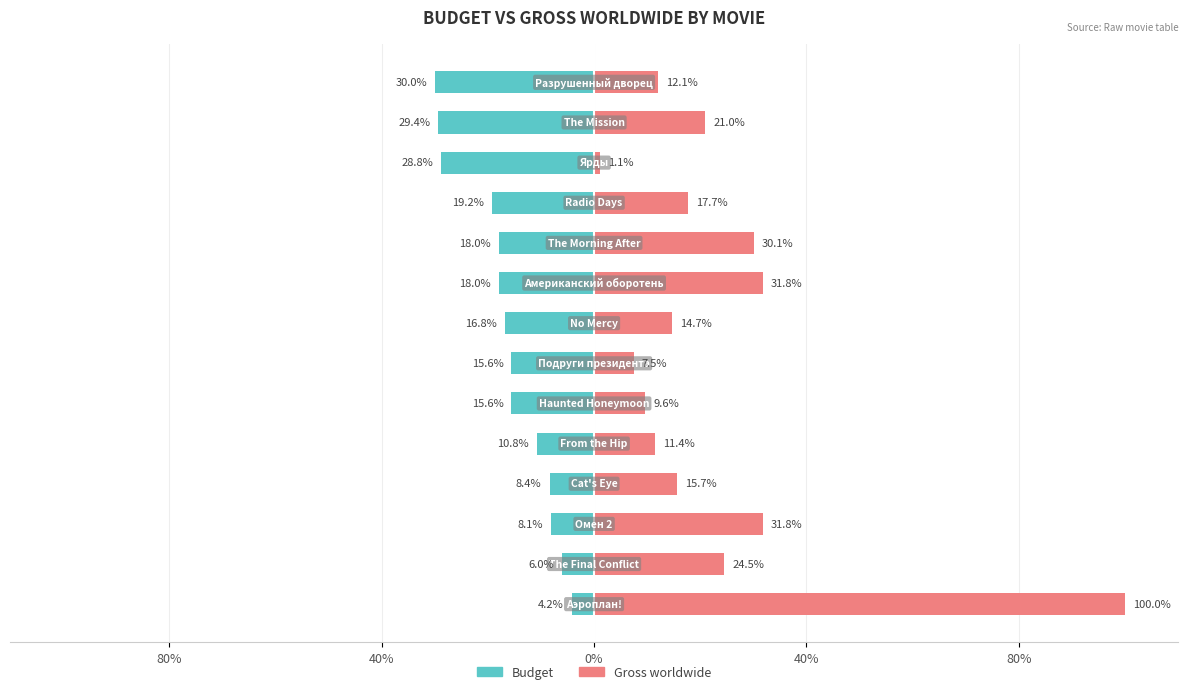

What is the average value of the Budget series?

-16.3